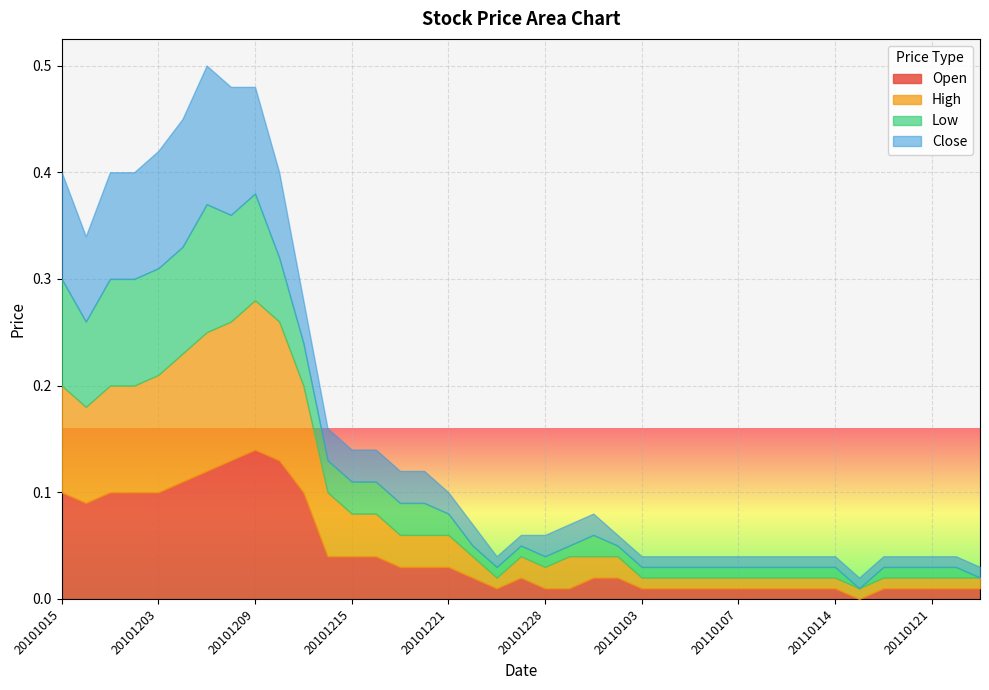

List the series in order of their peak value, lowest first.

Low, Close, Open, High